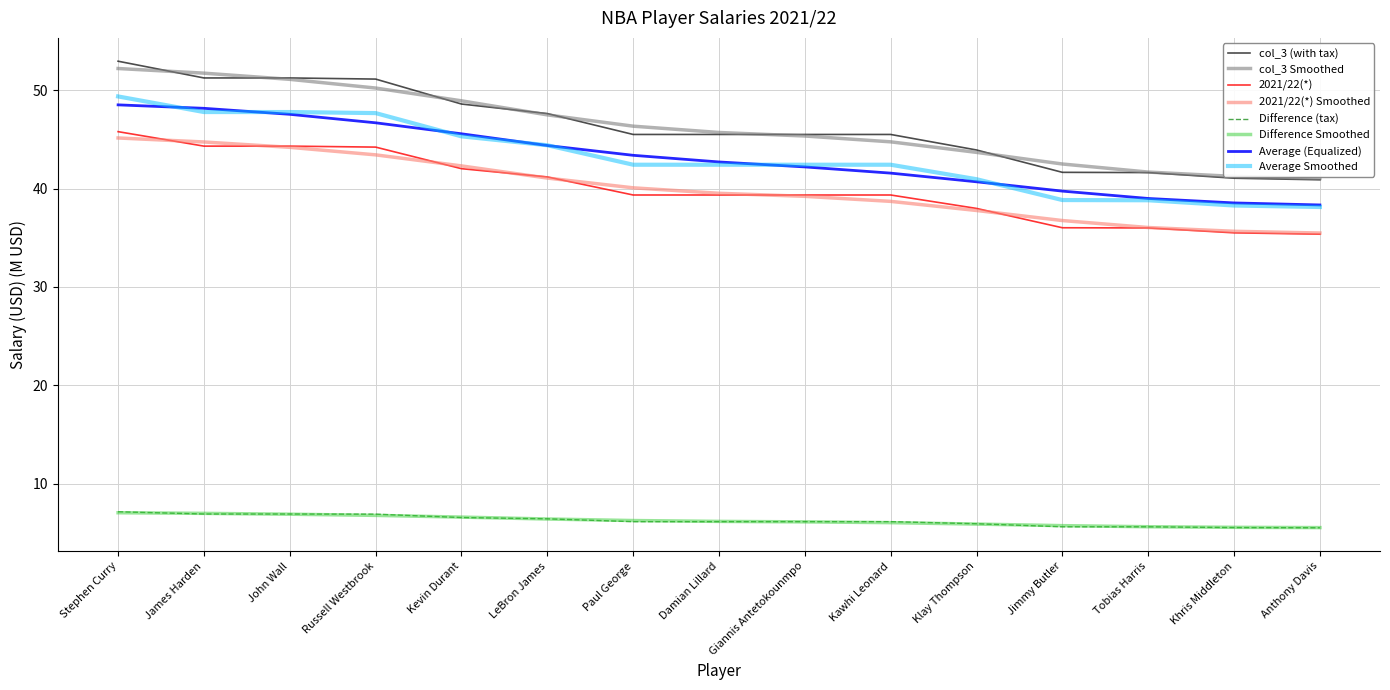

What is the lowest value of the Average (Equalized) series?

38.3